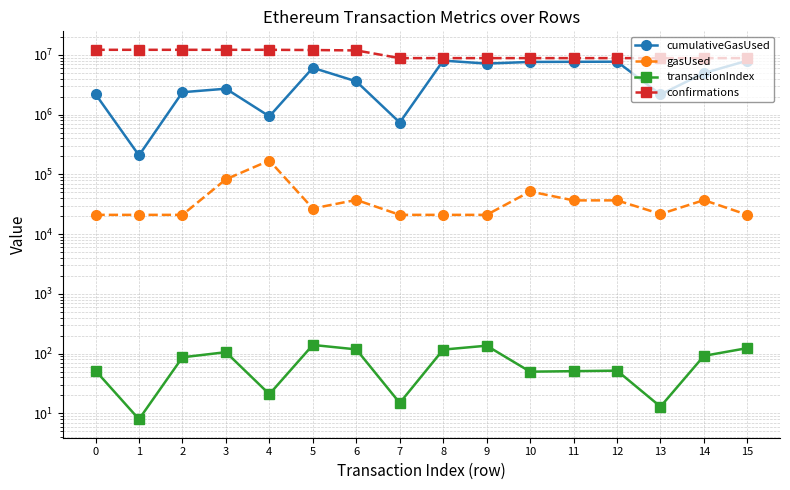

The value of gasUsed at 3 is 82738. True or false?

True